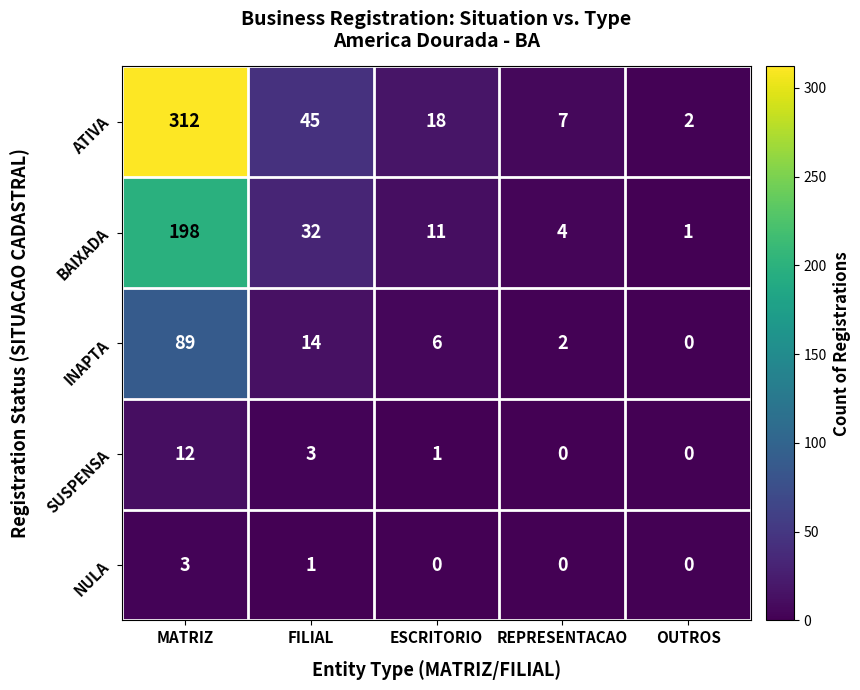

What is the difference between the maximum and minimum values in the NULA series?

3